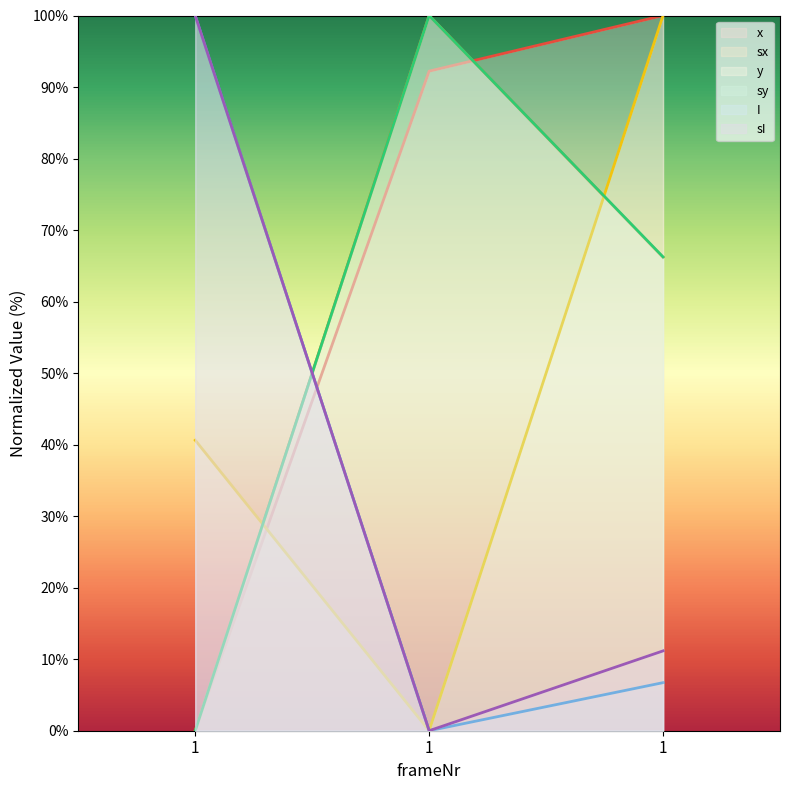

Count the number of categories in the chart.

3